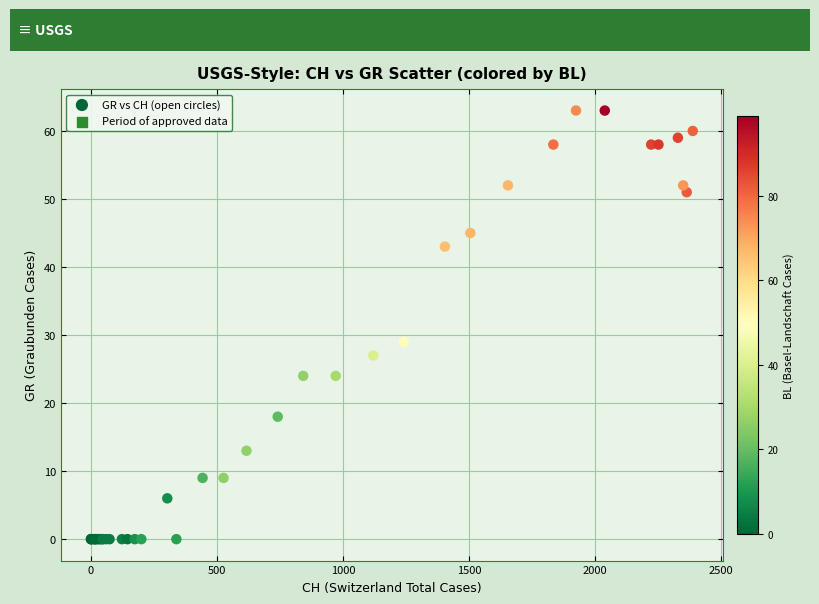

What Y value in the scatter plot is closest to 31?

29